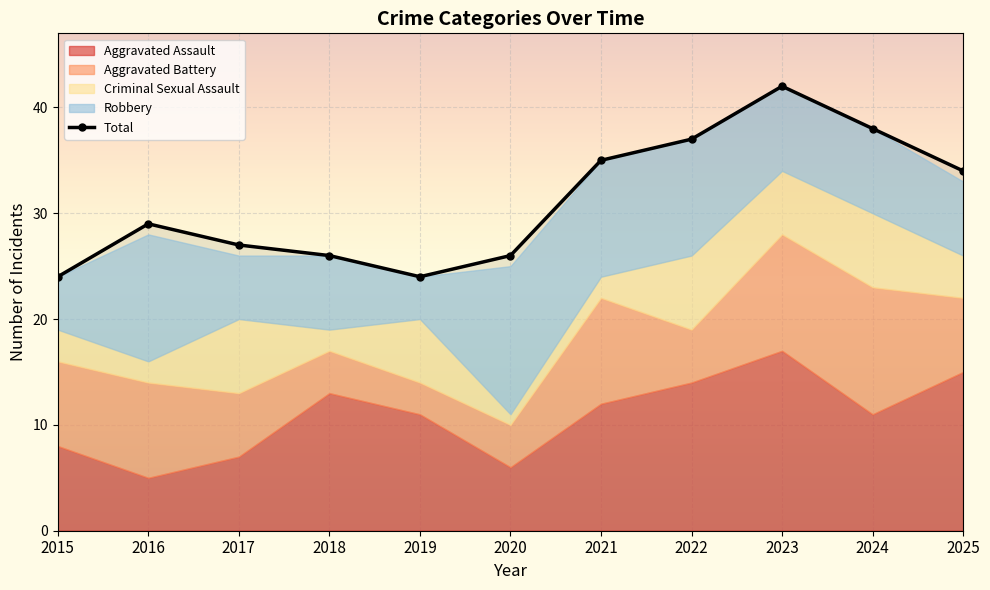

Where is the data nearest to the value 33?

2025